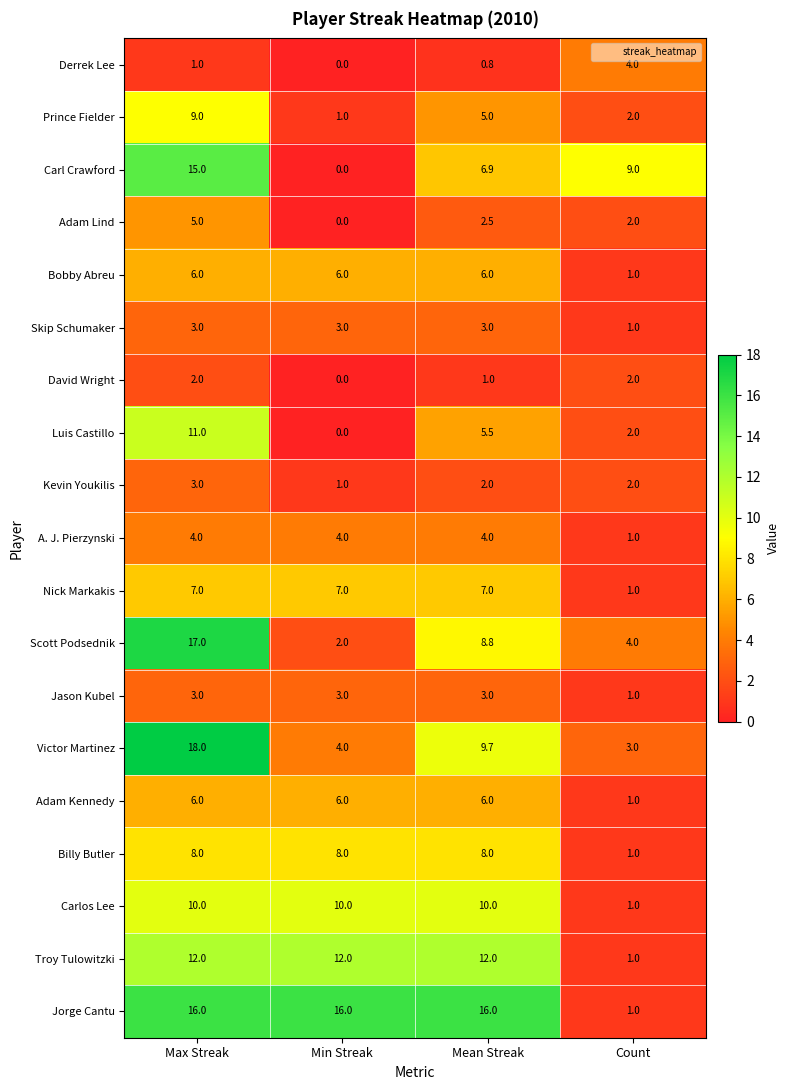

What value does the Billy Butler series have at Count?

1.0